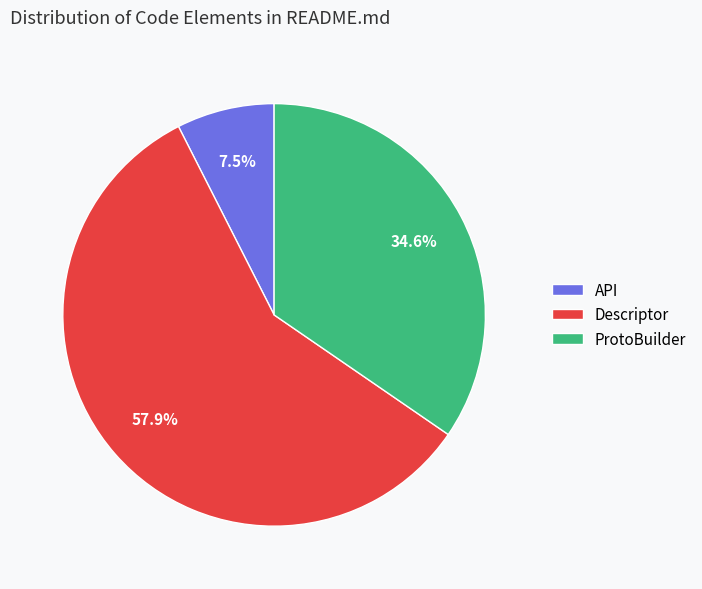

Which category has the smallest portion of the pie?

API